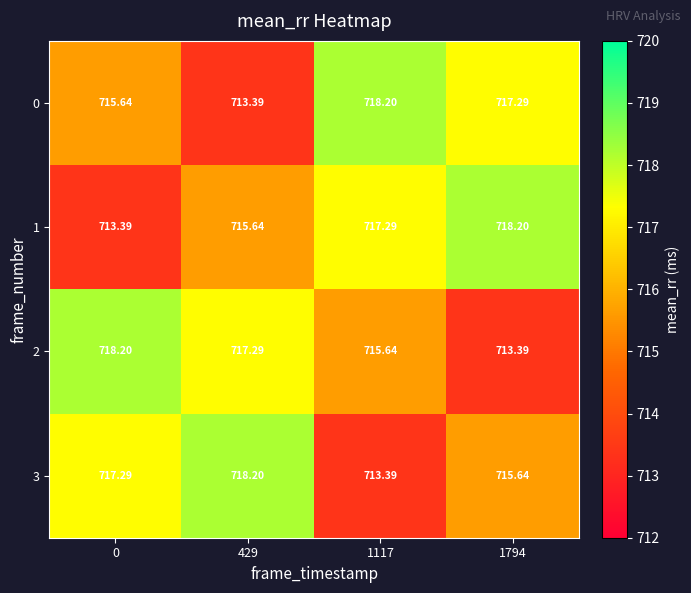

Is the value of 0 at 429 greater than the value of 3 at 1794?

No